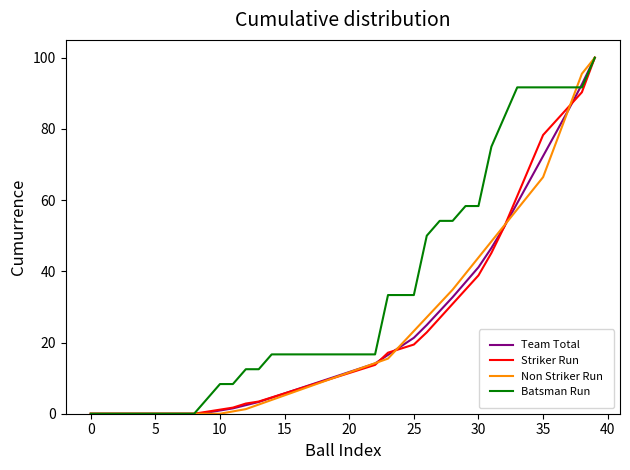

How many lines are shown in the chart?

4